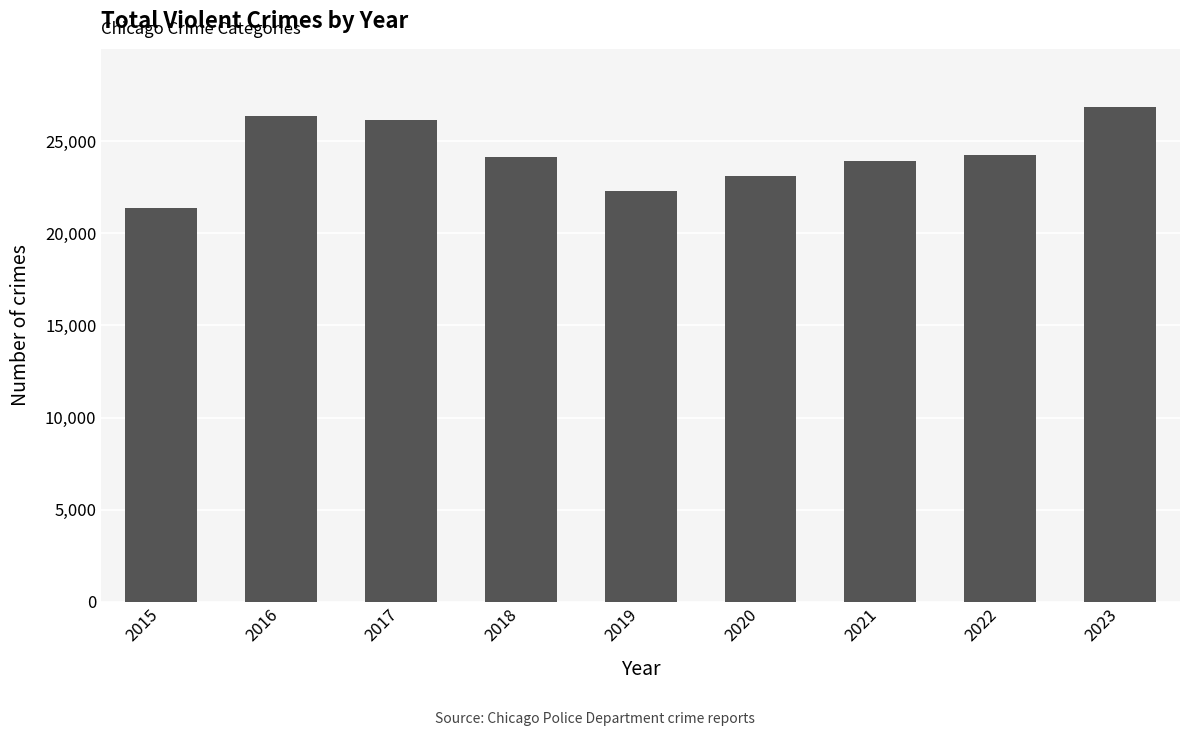

Which has a higher value, 2022 or 2015?

2022